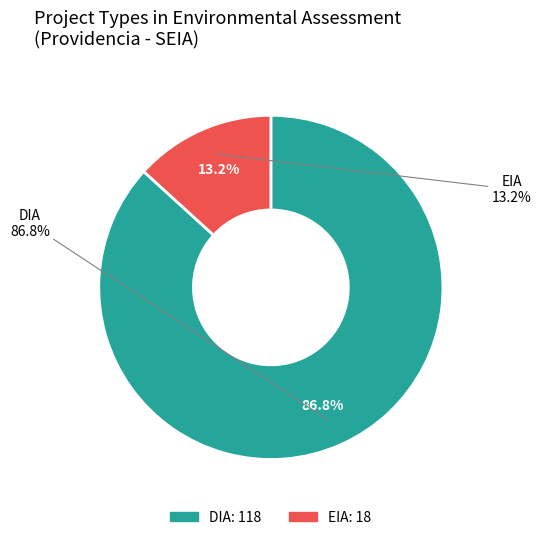

To the nearest percent, what portion does EIA represent?

13%